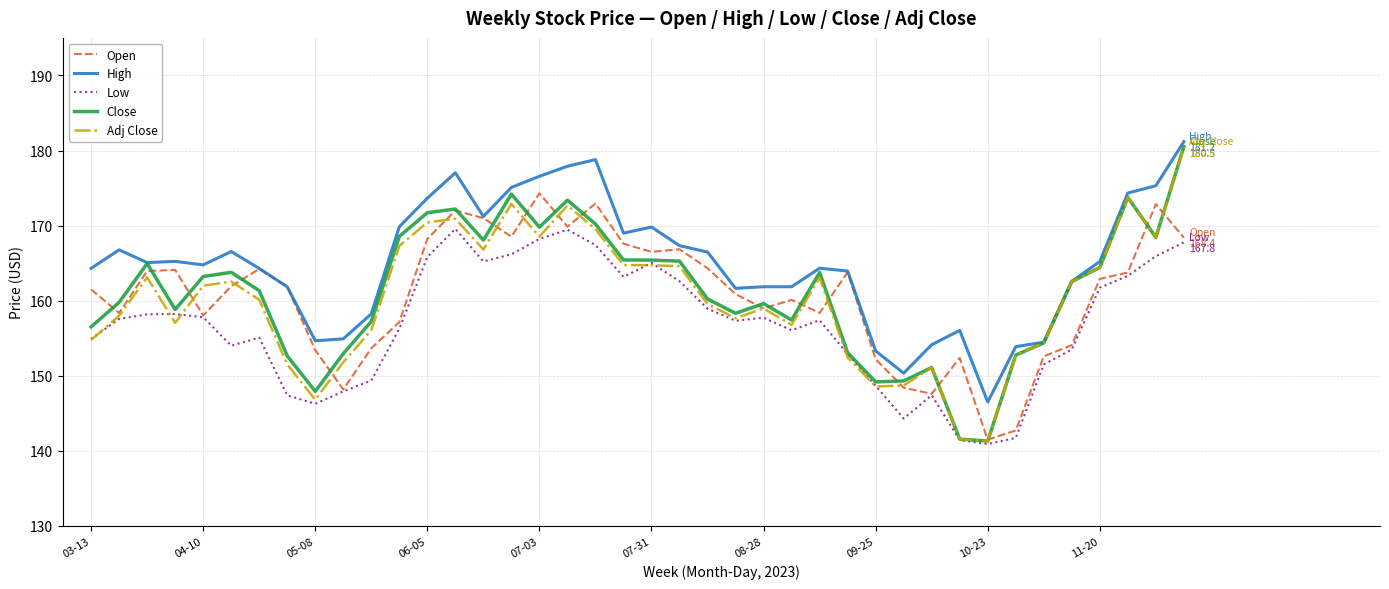

True or false: High and Low intersect in this chart.

False